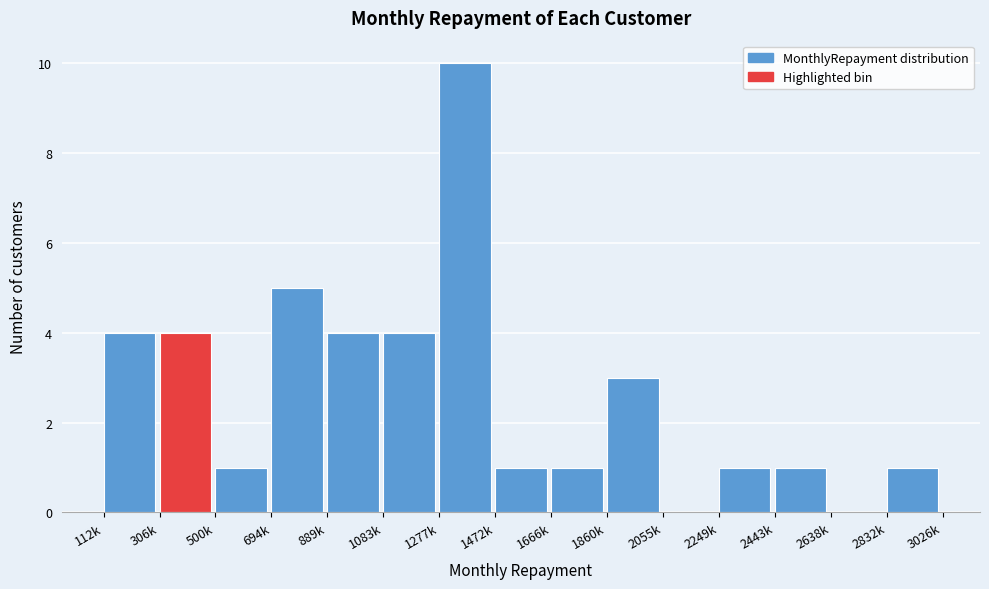

Reading left to right, extract all data points from this chart.

112k=4	306k=4	500k=1	694k=5	889k=4	1083k=4	1277k=10	1472k=1	1666k=1	1860k=3	2055k=0	2249k=1	2443k=1	2638k=0	2832k=1